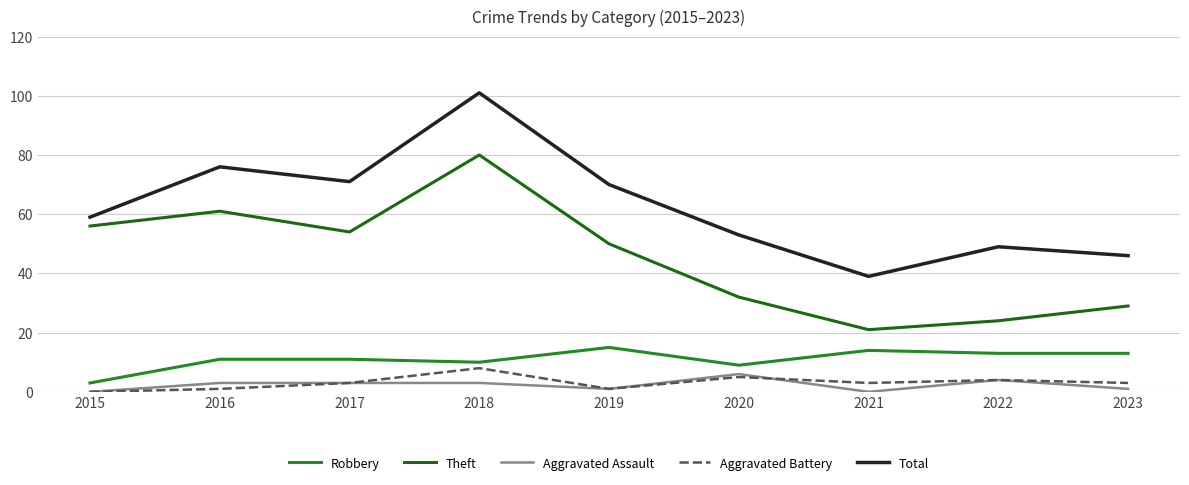

Where is the first local maximum for Robbery?

2019